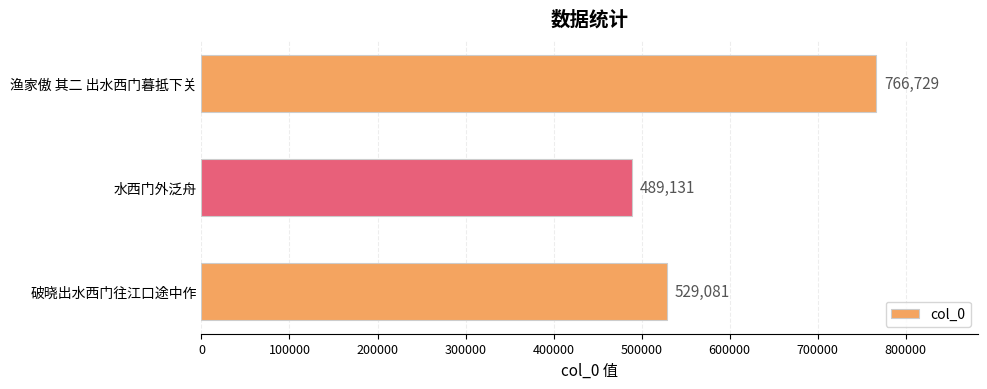

List the labels in order of value, largest first.

渔家傲 其二 出水西门暮抵下关, 破晓出水西门往江口途中作, 水西门外泛舟